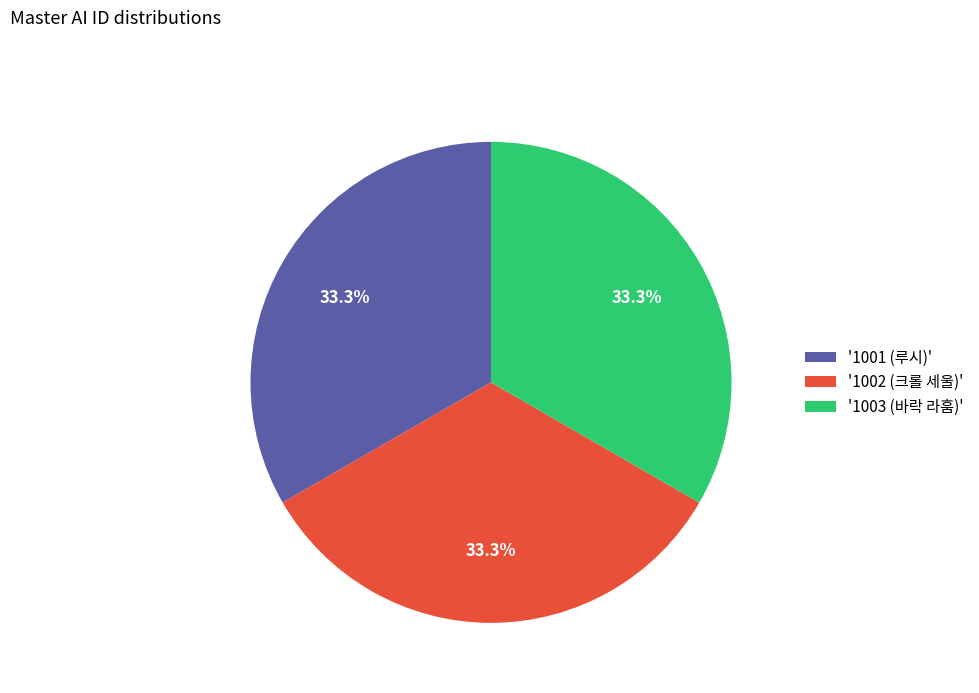

How much of the chart is everything except '1001 (루시)'?

66.7%